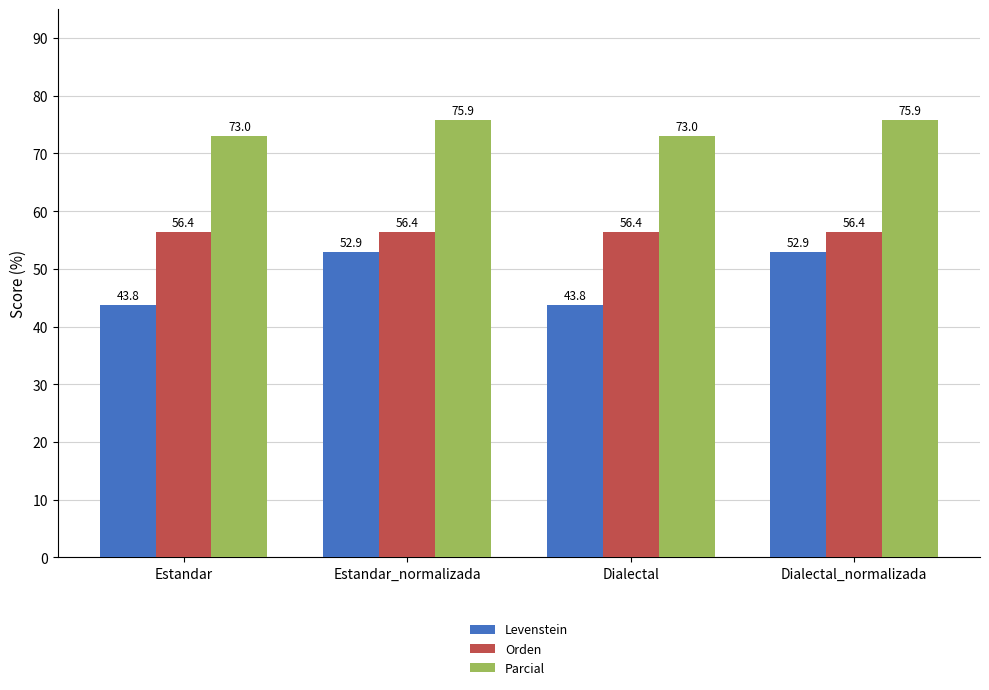

Are the bars grouped side by side (vs. stacked)?

Yes